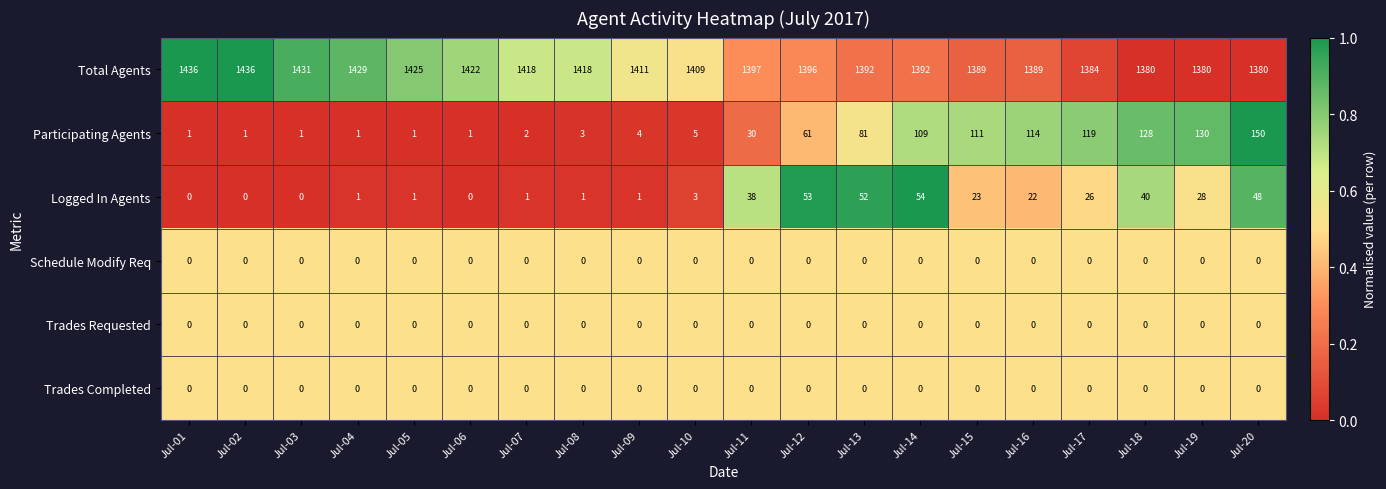

At how many categories does at least one series exceed 0?

20